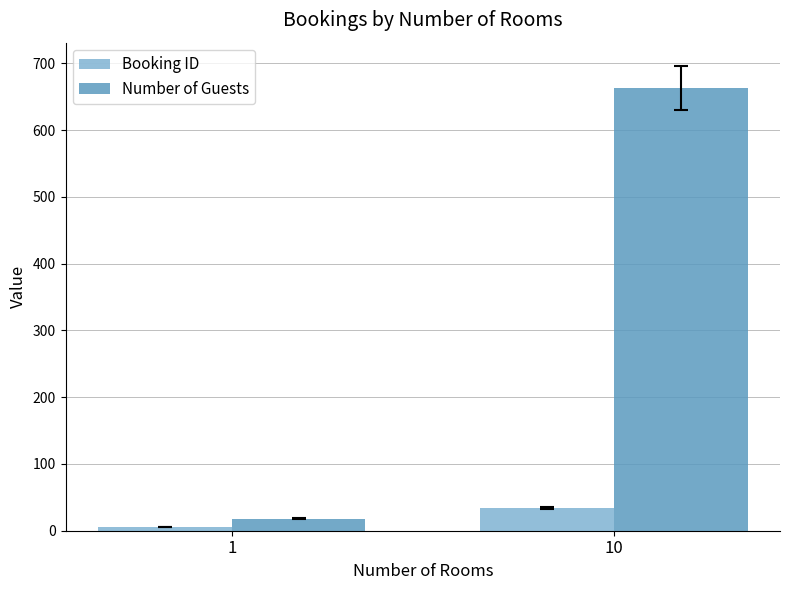

How many series are shown in this chart?

2